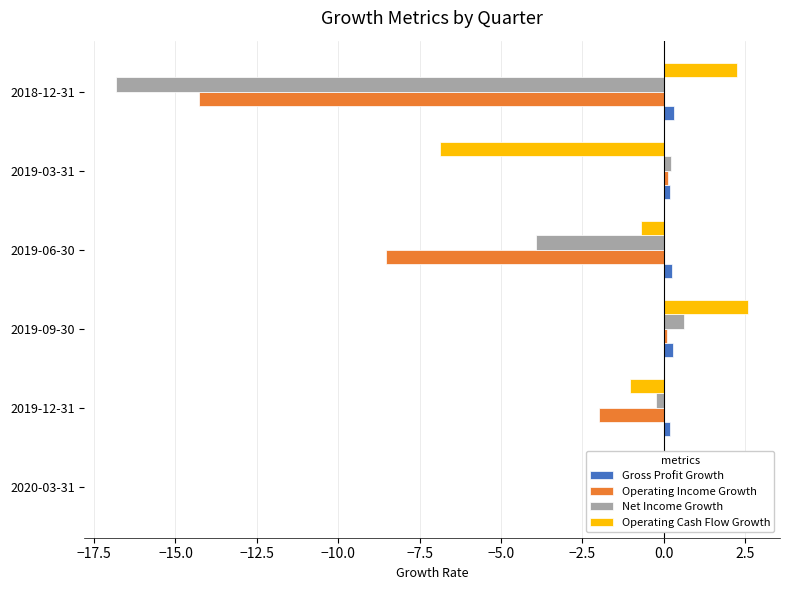

List the series in order of their overall mean, highest first.

Gross Profit Growth, Operating Cash Flow Growth, Net Income Growth, Operating Income Growth